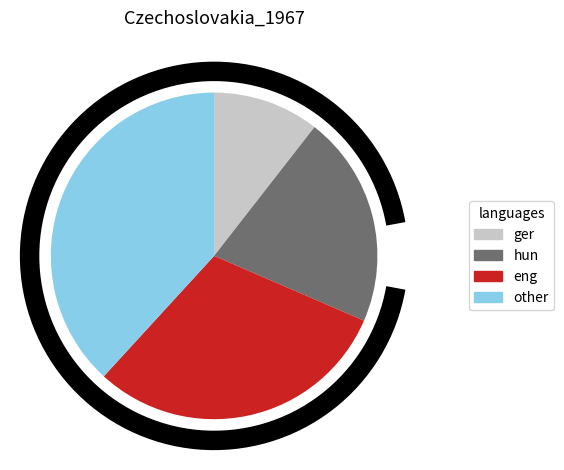

Does any single category account for the majority?

No